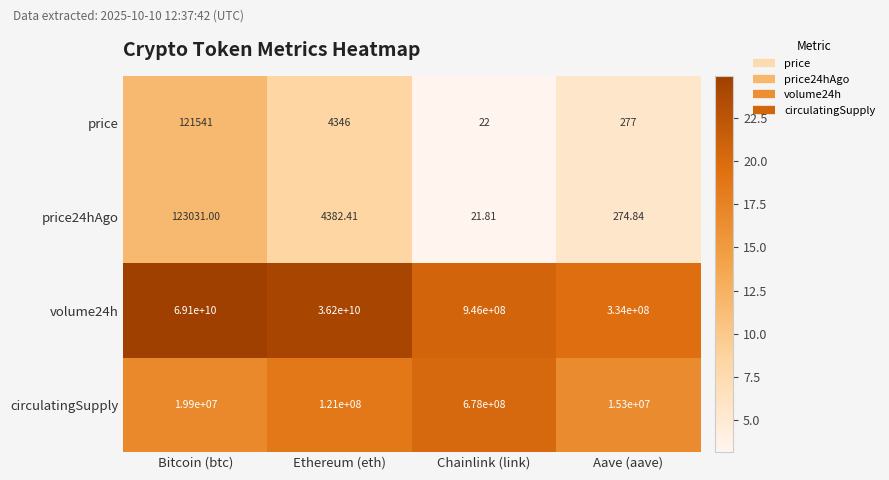

List the labels in order of volume24h value, largest first.

Bitcoin (btc), Ethereum (eth), Chainlink (link), Aave (aave)